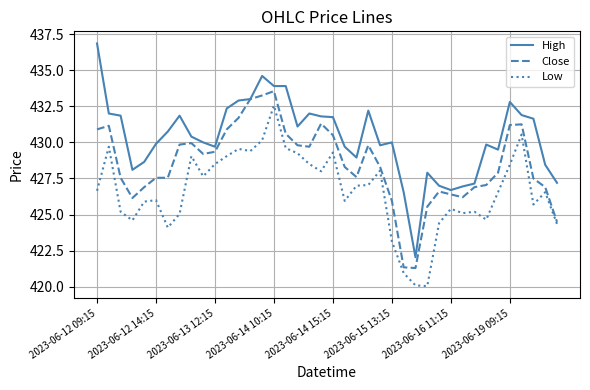

What is the highest value of the Low series?

432.6